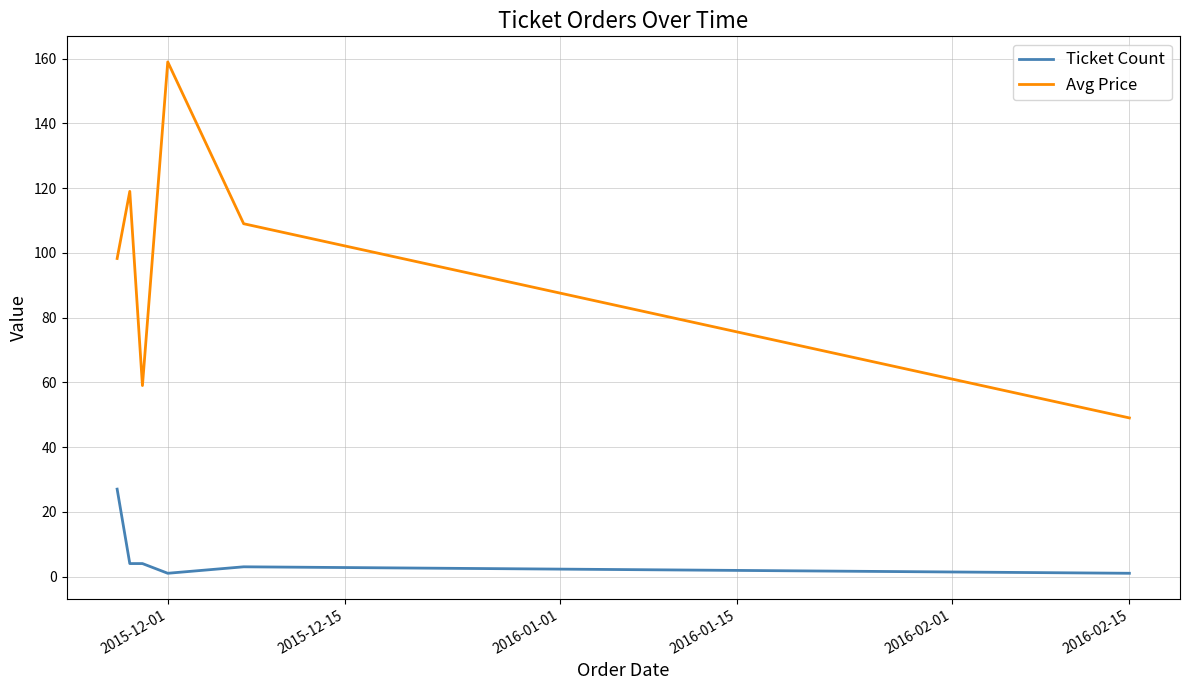

Rank the series by their maximum value, from lowest to highest.

Ticket Count, Avg Price